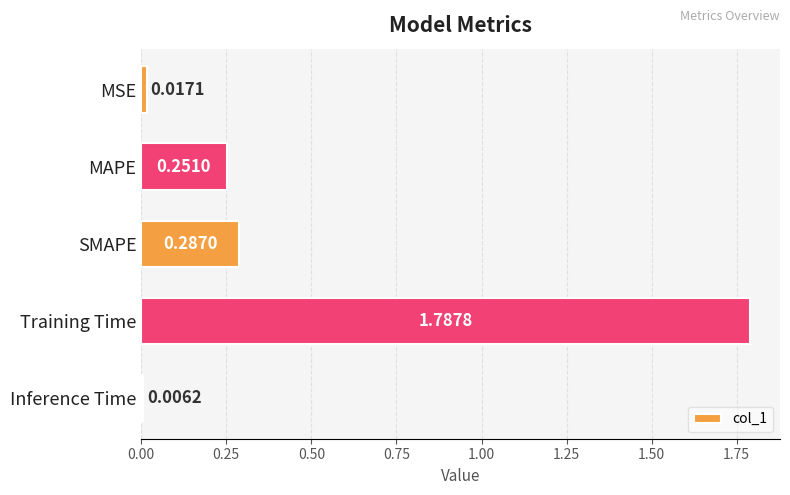

What is the sum of the values at MAPE and Training Time?

2.0